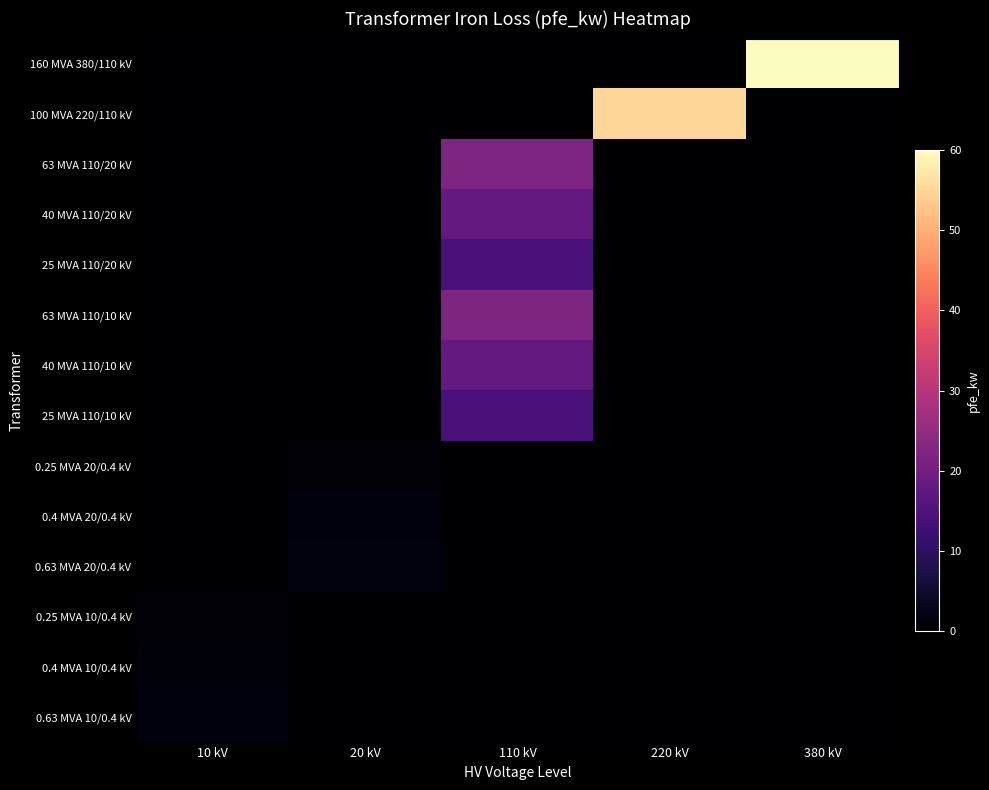

How many categories are shown in the chart?

5